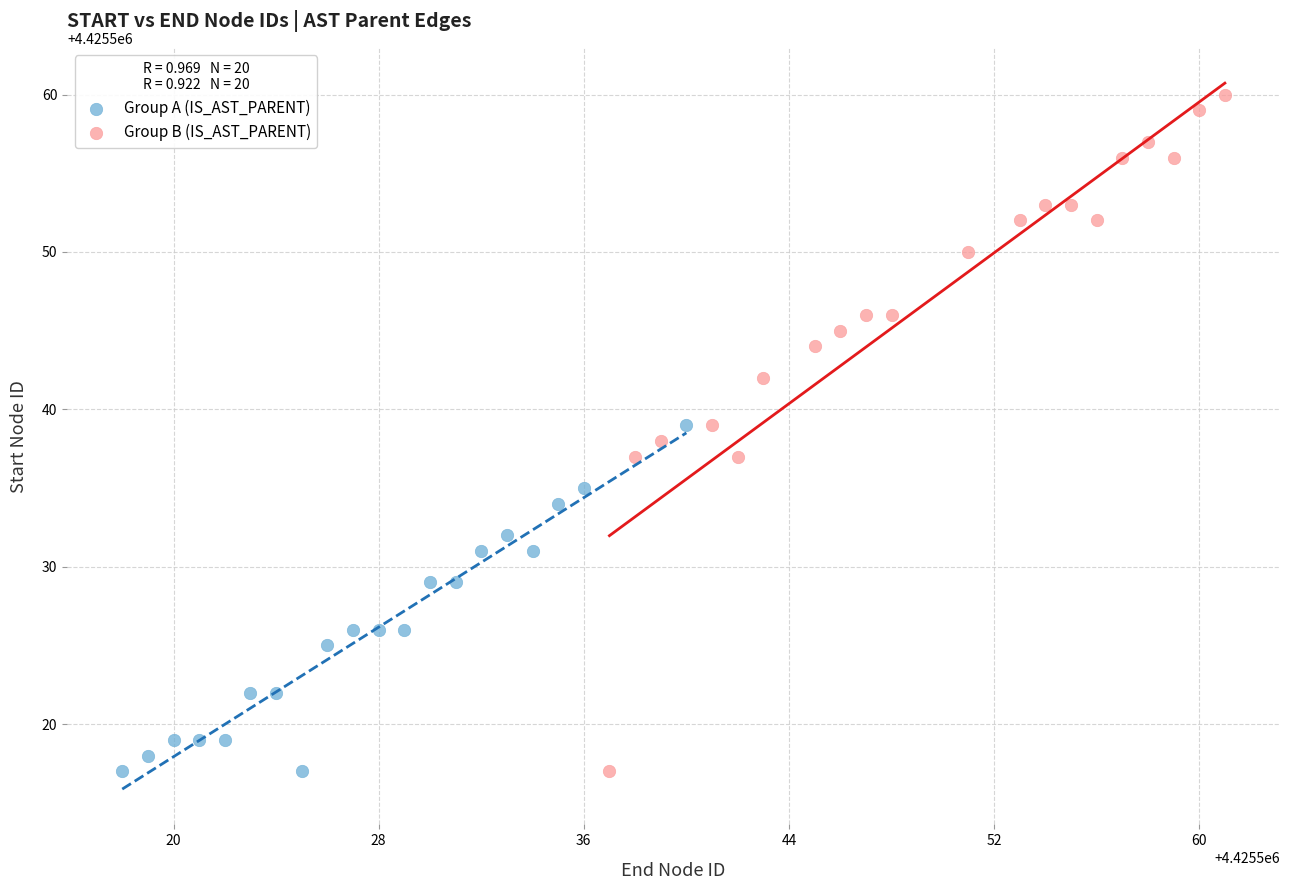

What are all the series names shown in the legend?

Group A (IS_AST_PARENT), Group B (IS_AST_PARENT)